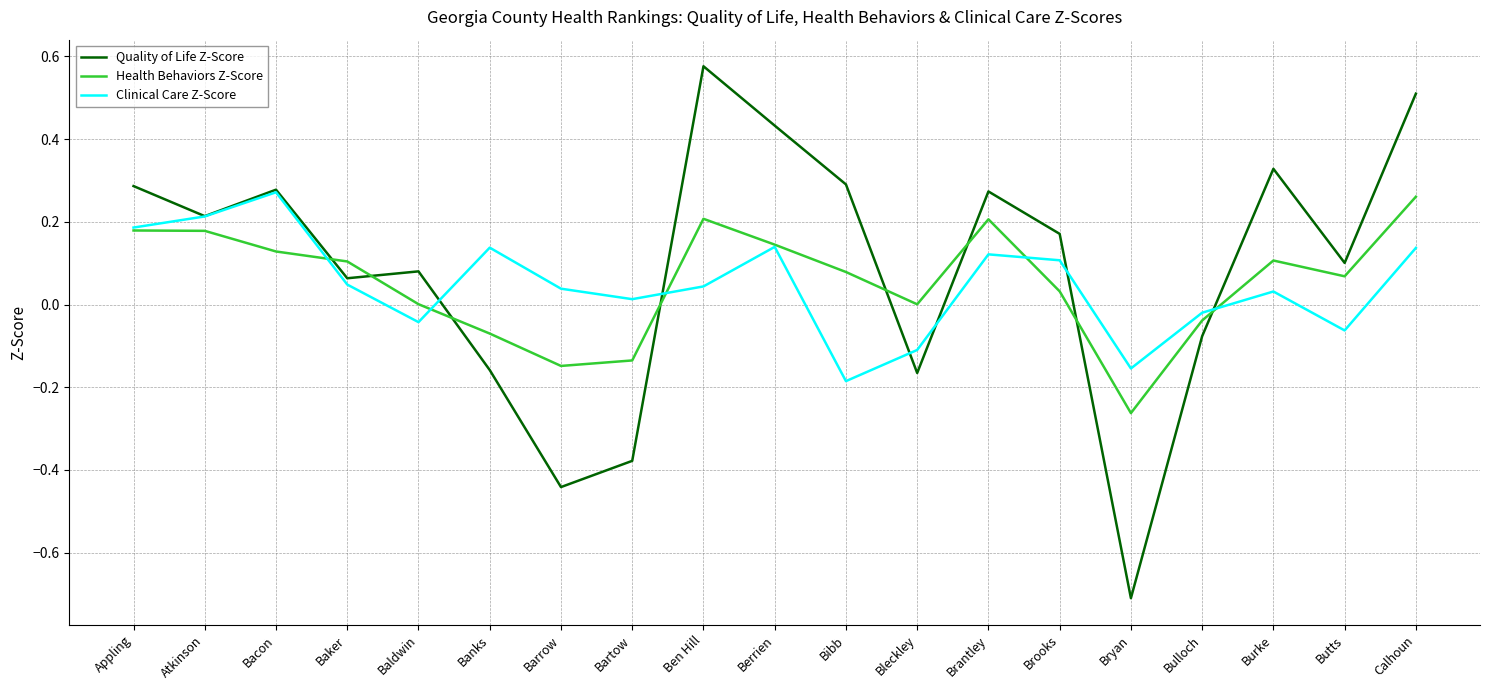

Rank the series at Banks from highest to lowest value.

Clinical Care Z-Score, Health Behaviors Z-Score, Quality of Life Z-Score